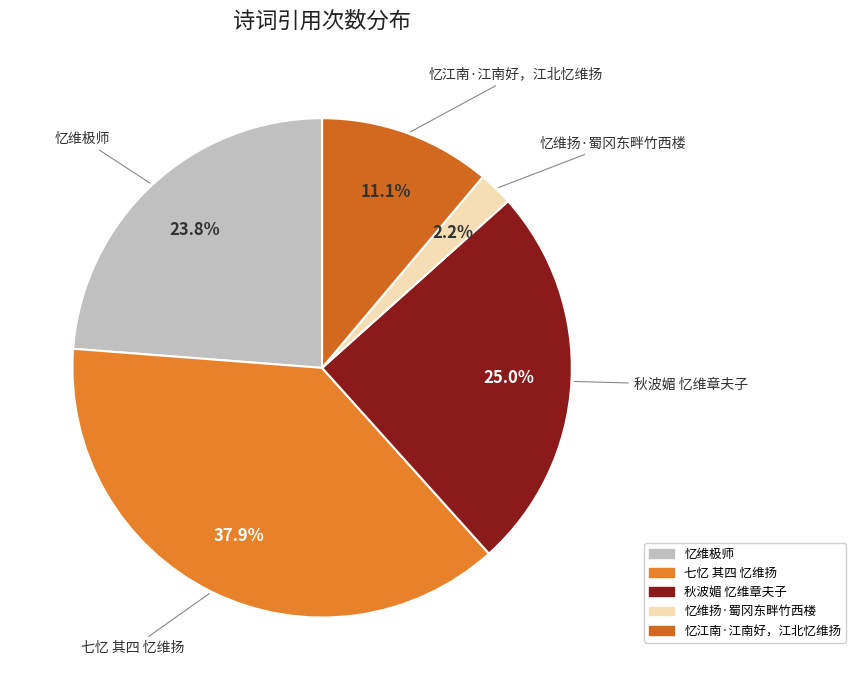

To the nearest percent, what is the average slice percentage?

20%